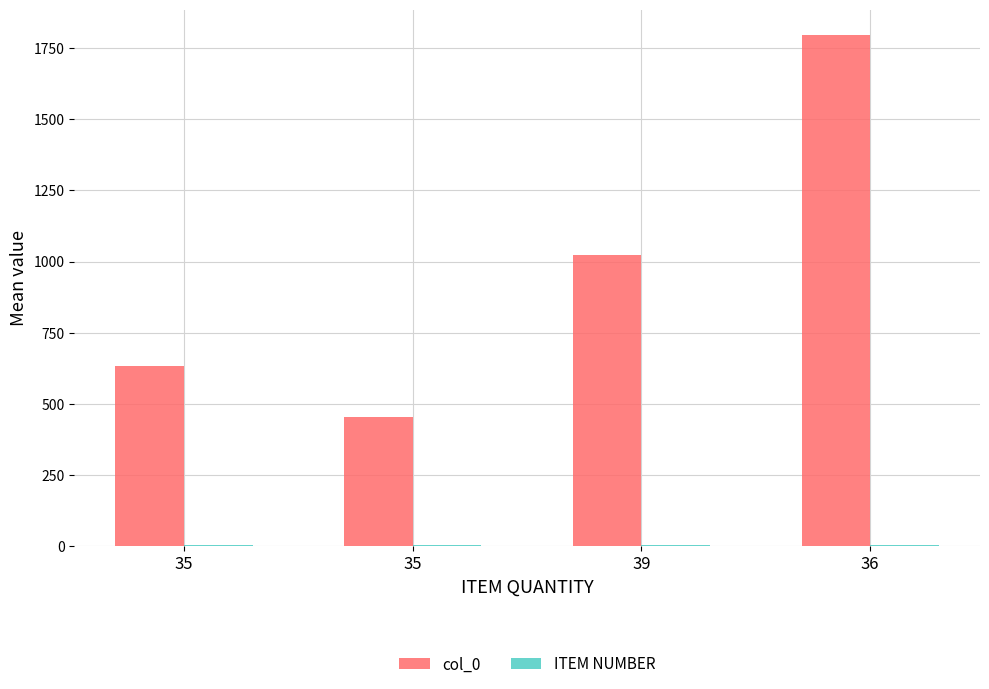

What is the difference between the maximum and minimum values in the ITEM NUMBER series?

3